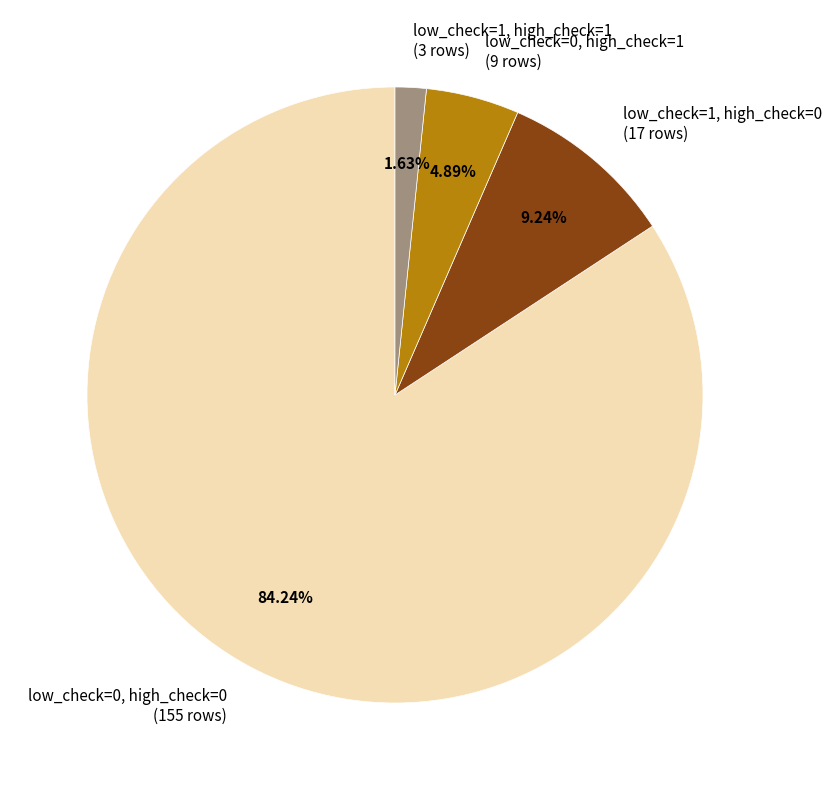

Is low_check=0, high_check=0 the majority of the pie?

Yes